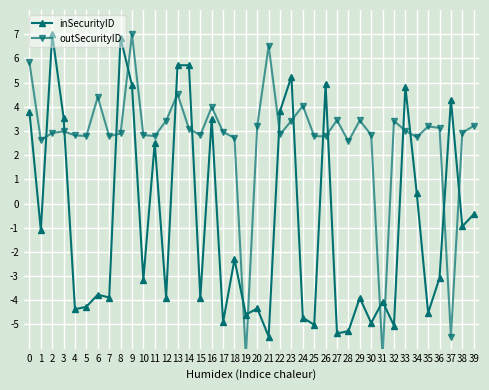

What is the average value of the outSecurityID series?

2.7